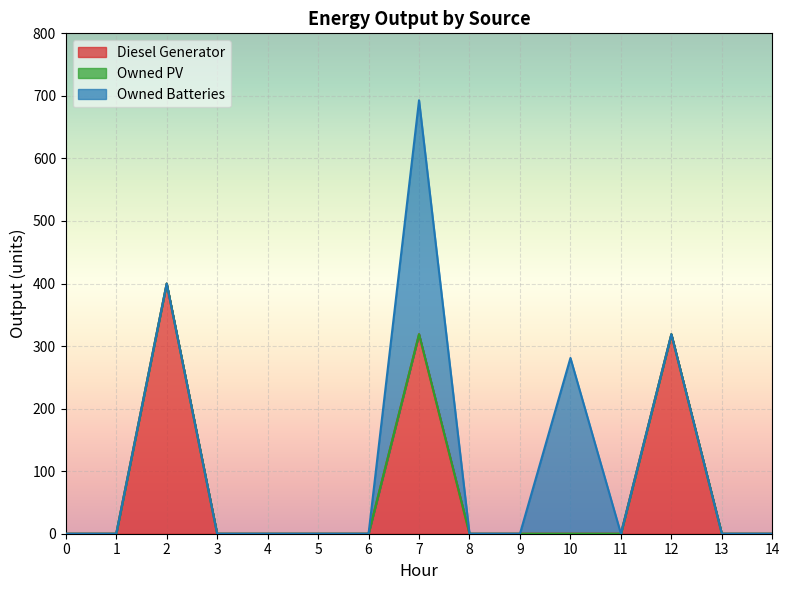

True or false: Diesel Generator and Owned PV intersect in this chart.

False